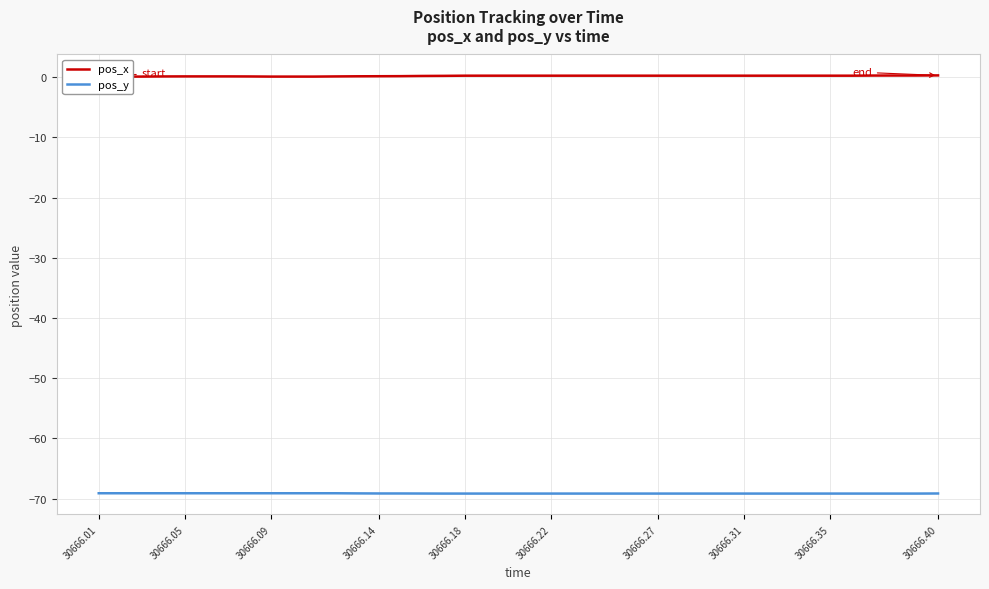

What is the highest value of the pos_y series?

-69.1